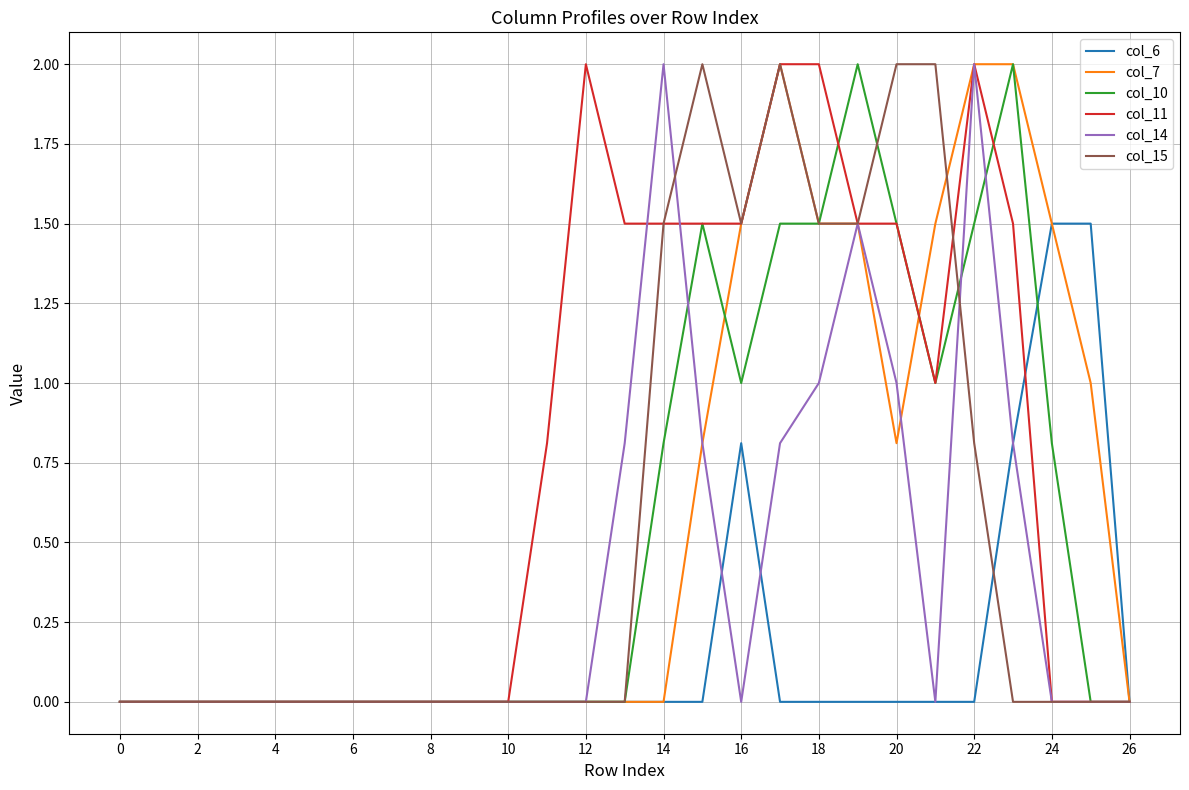

What is the highest value of the col_14 series?

2.0